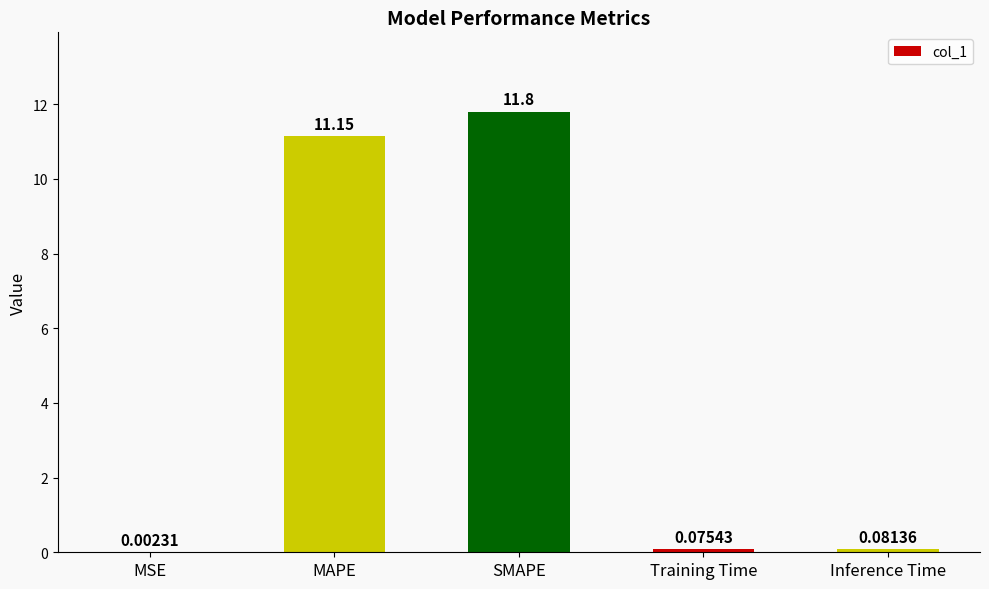

At which category does the chart reach its peak across all series?

SMAPE